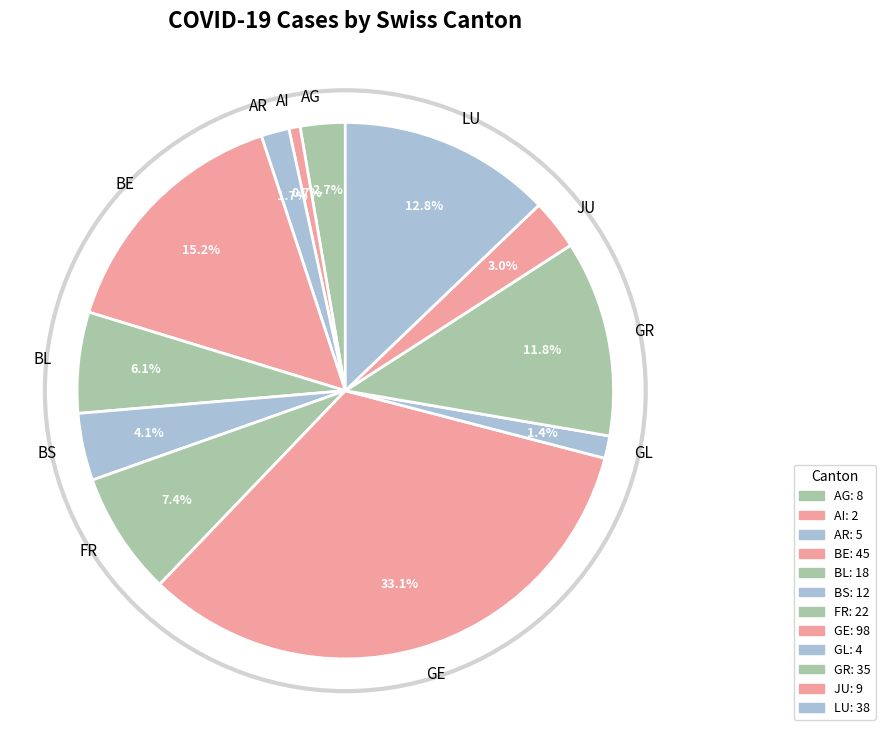

Between BL and GE, which is larger?

GE